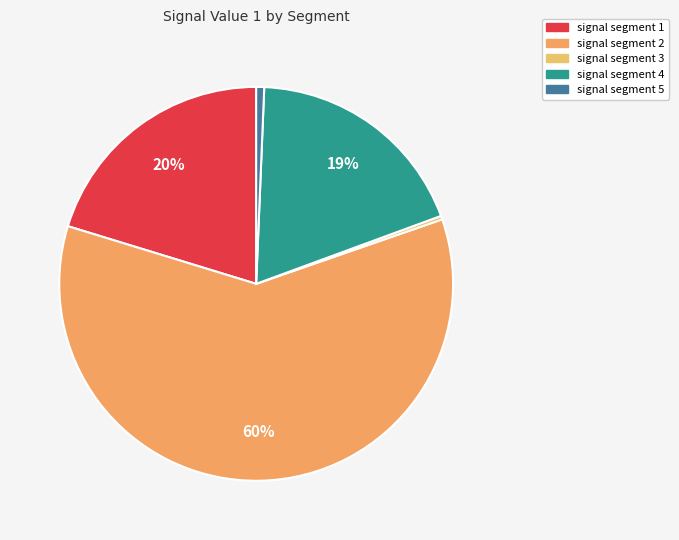

Is there a majority slice in this chart?

Yes